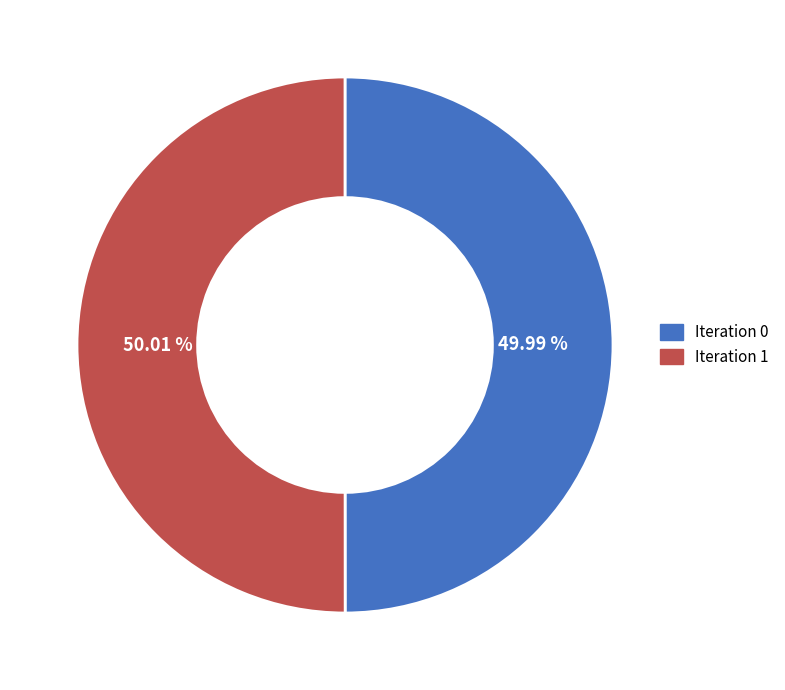

Is there a majority slice in this chart?

Yes